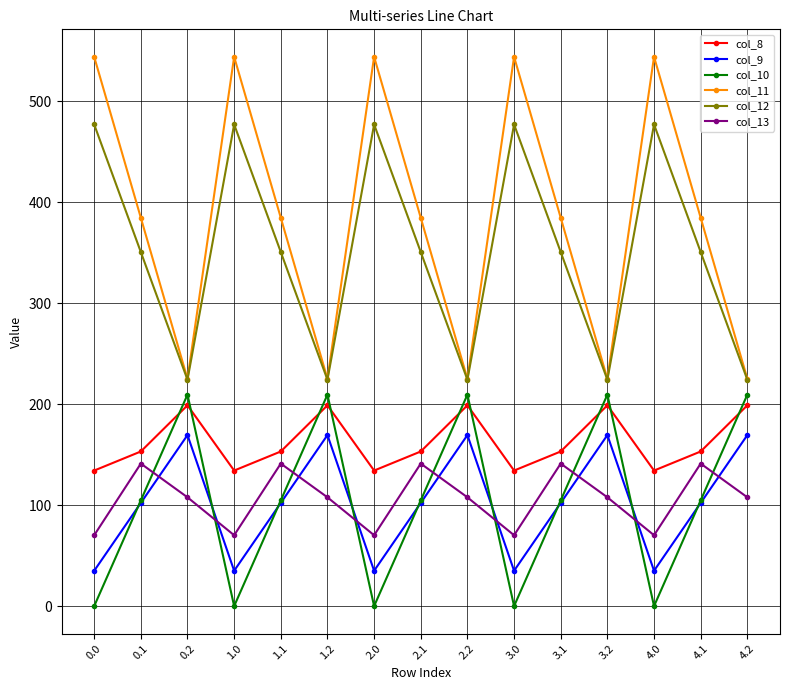

Which series changed the most between 0.1 and 2.2?

col_11